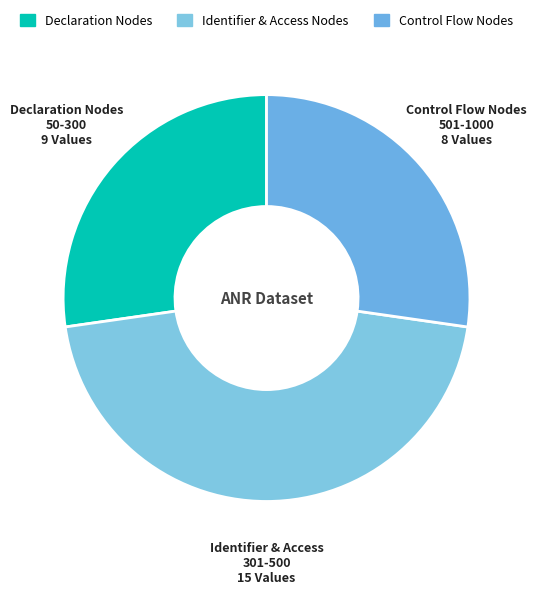

How many slices are in this pie chart?

3